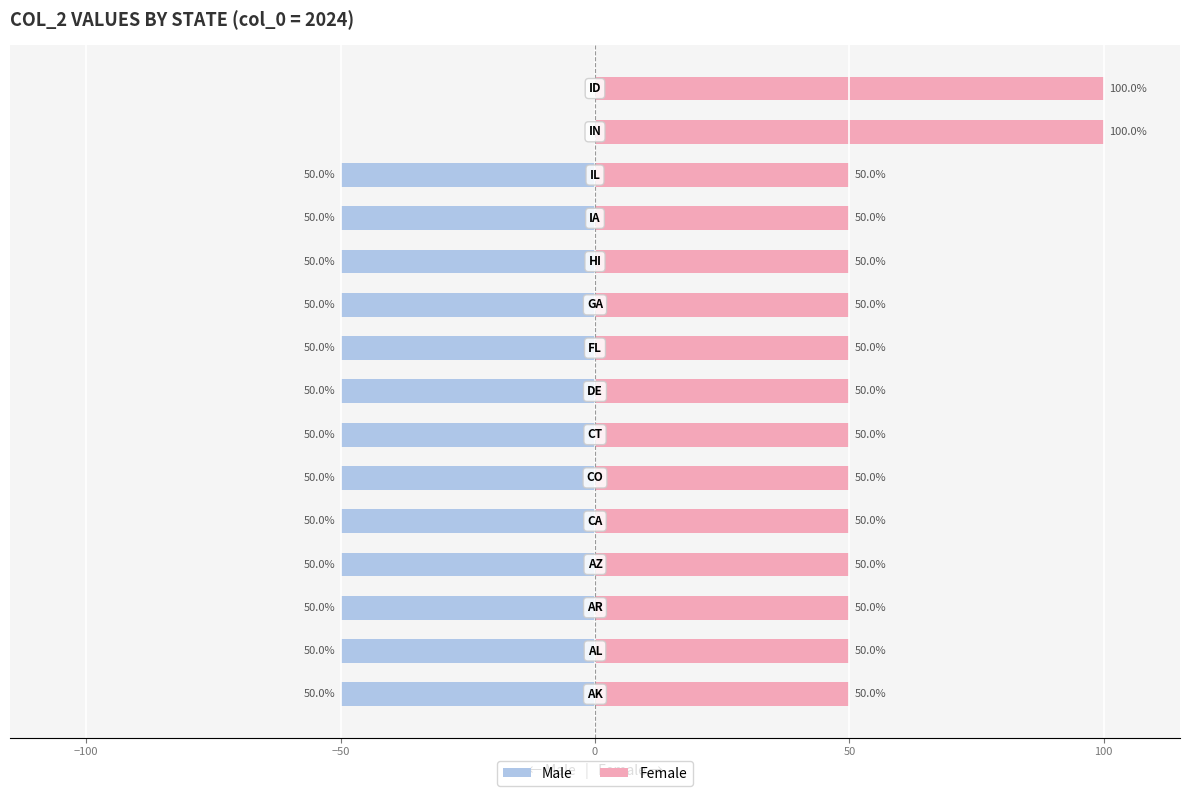

What is the sum of the Male values at 14 and 7?

-50